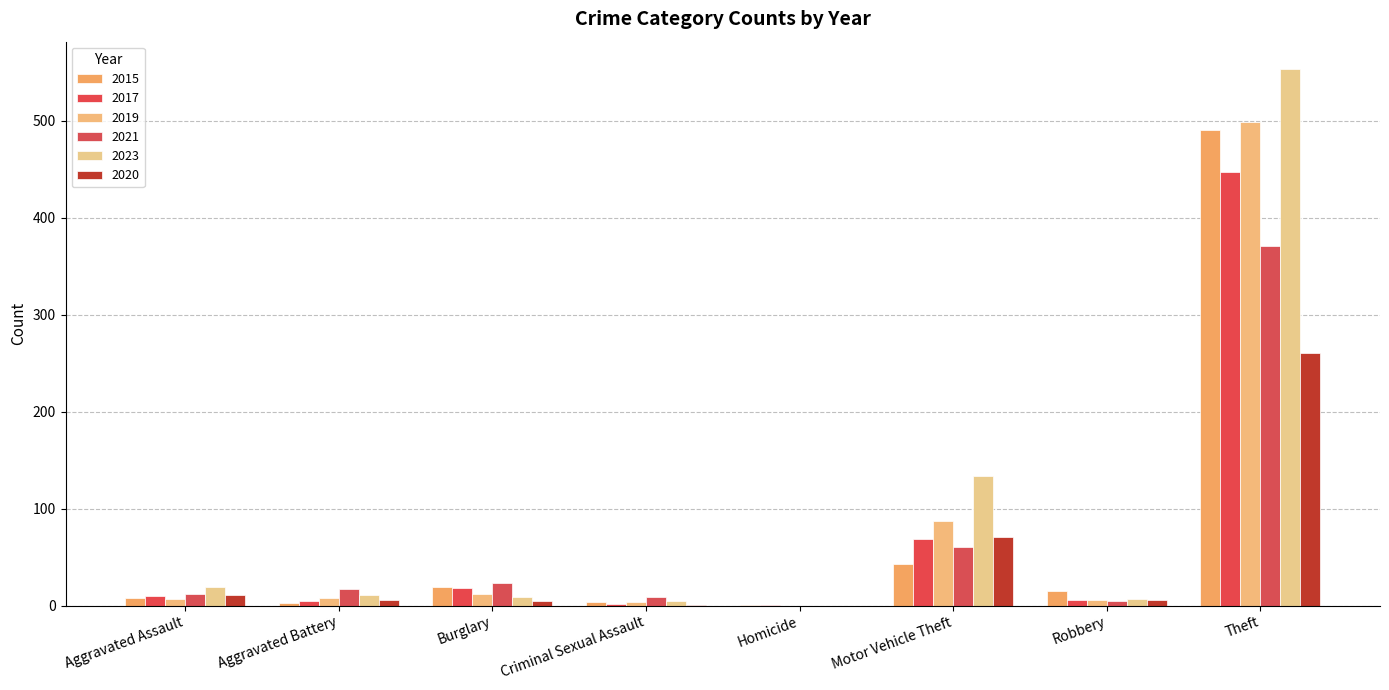

Rank the series at Aggravated Battery from lowest to highest value.

2015, 2017, 2020, 2019, 2023, 2021